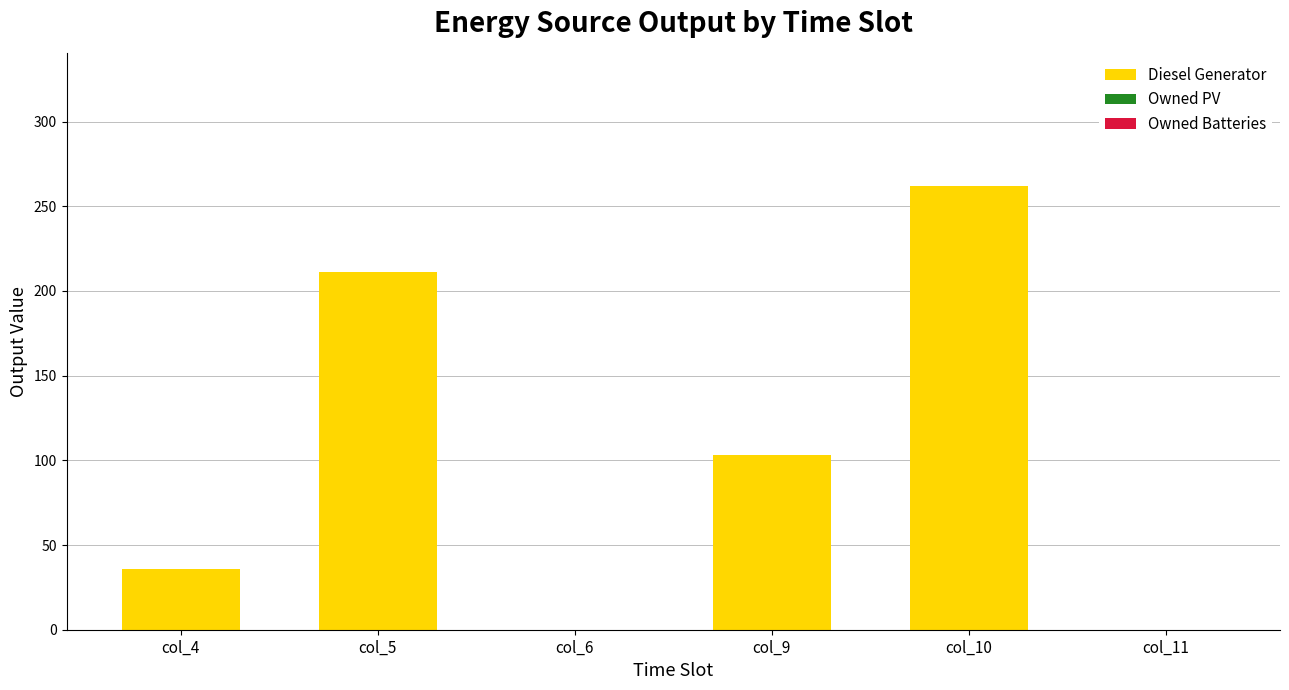

Reading left to right, list all the values displayed in this chart.

col_4=36	col_5=211	col_6=0	col_9=103	col_10=262	col_11=0